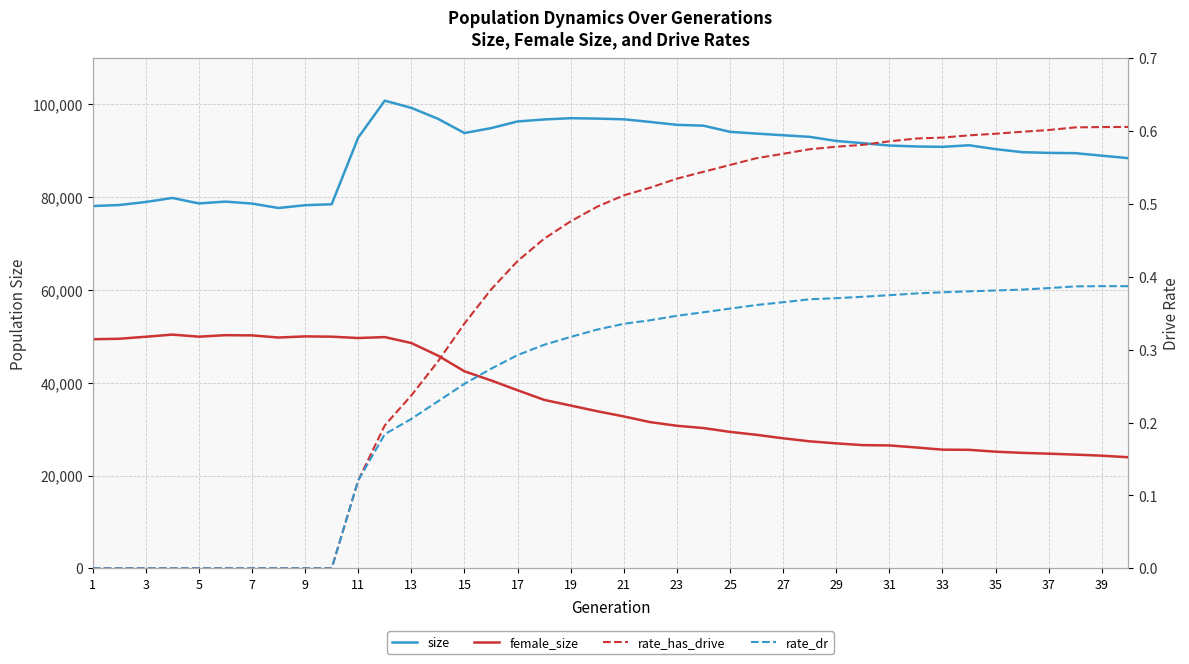

True or false: rate_dr and rate_has_drive intersect in this chart.

False